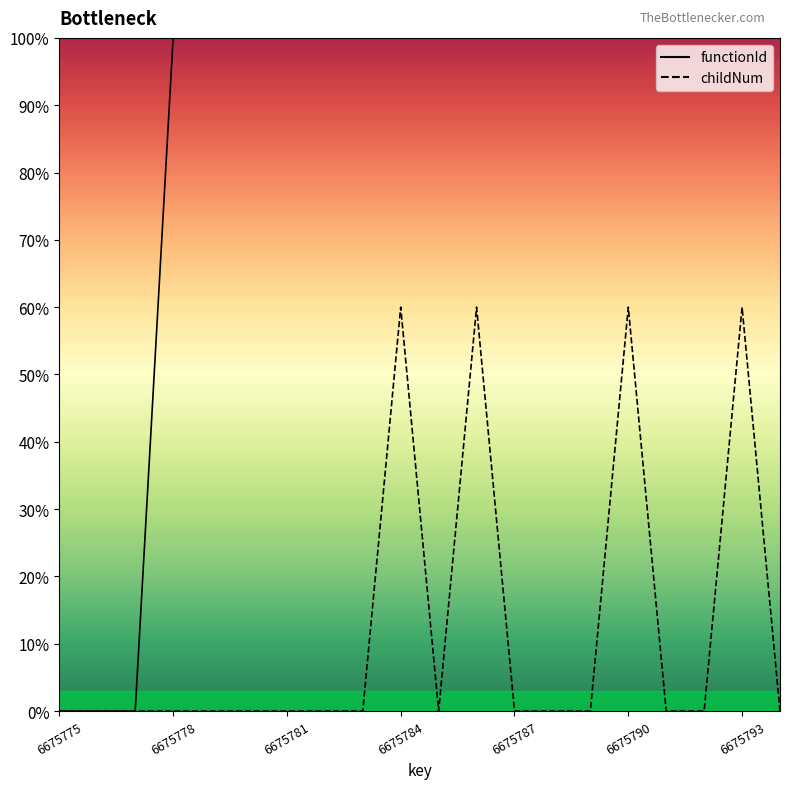

What is the sum of all functionId values?

1700.0